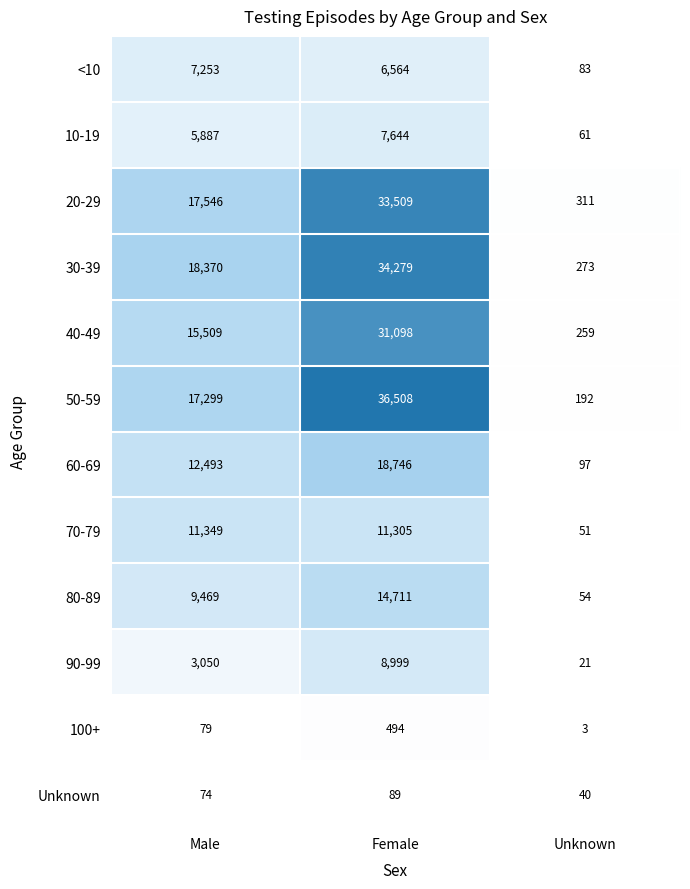

True or false: 50-59 has a value of 297 at Unknown.

False